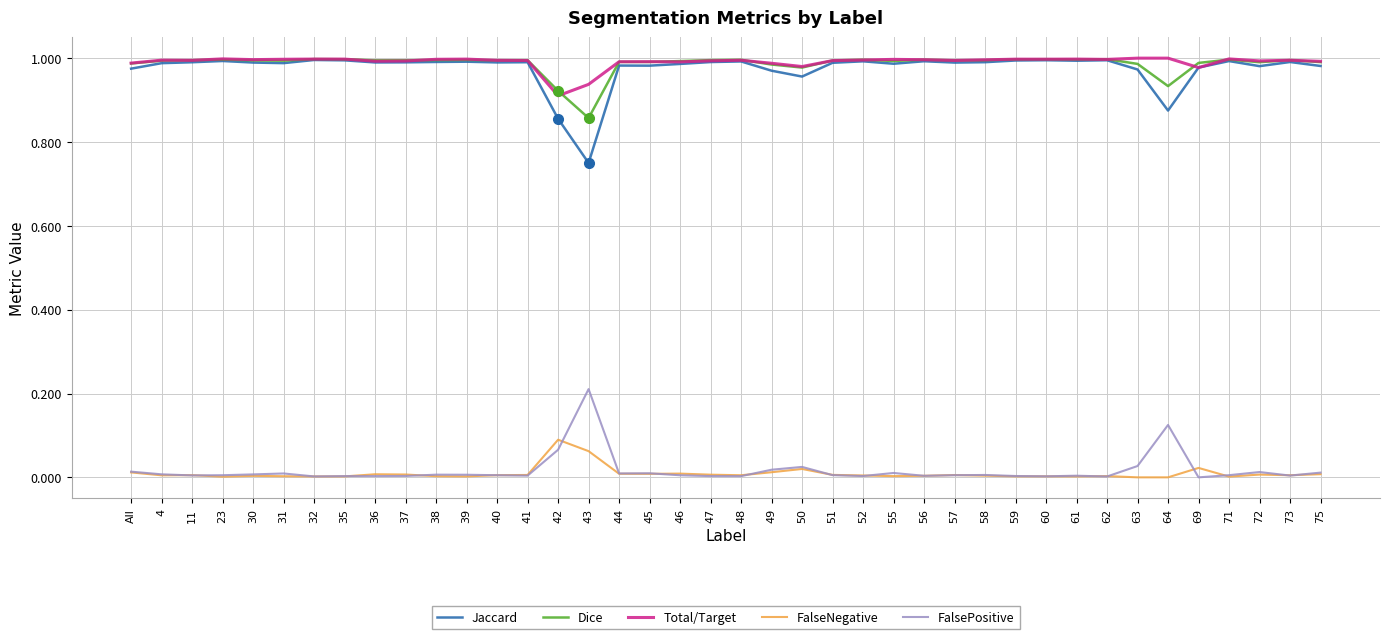

What is the sum of all Total/Target values?

39.6